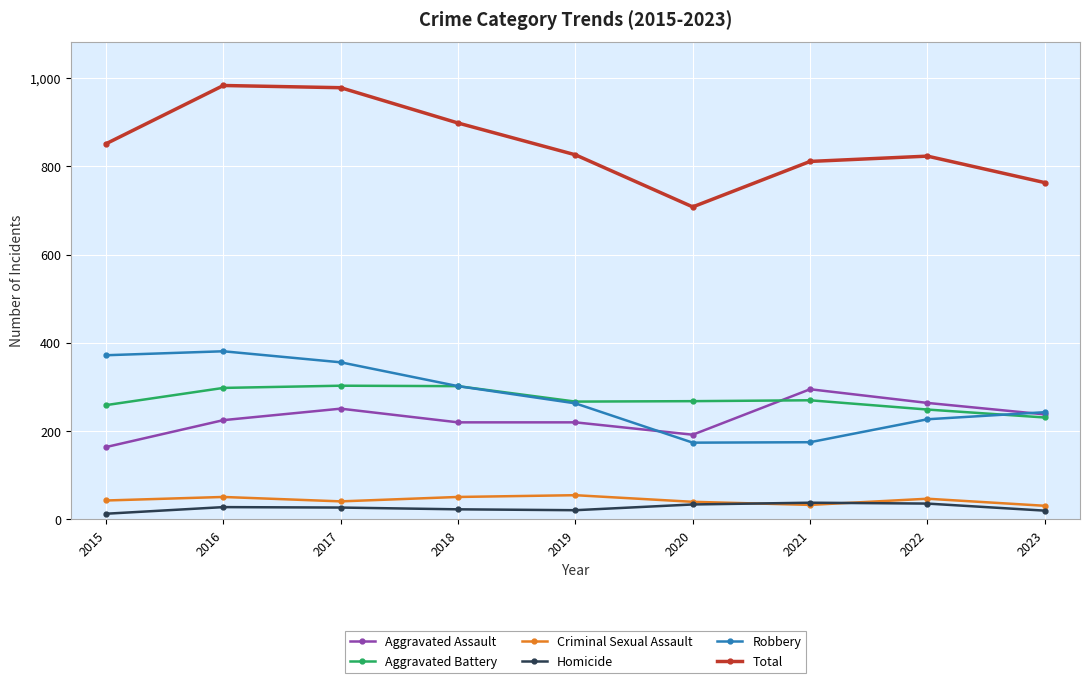

What is the maximum value for Homicide?

38